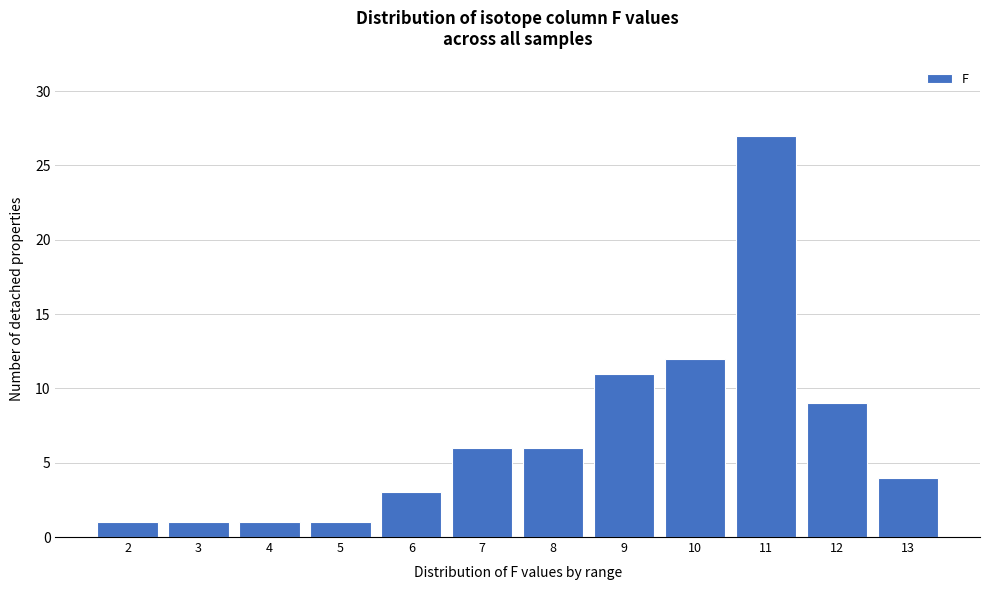

Reading right to left, list all the values displayed in this chart.

13=4	12=9	11=27	10=12	9=11	8=6	7=6	6=3	5=1	4=1	3=1	2=1